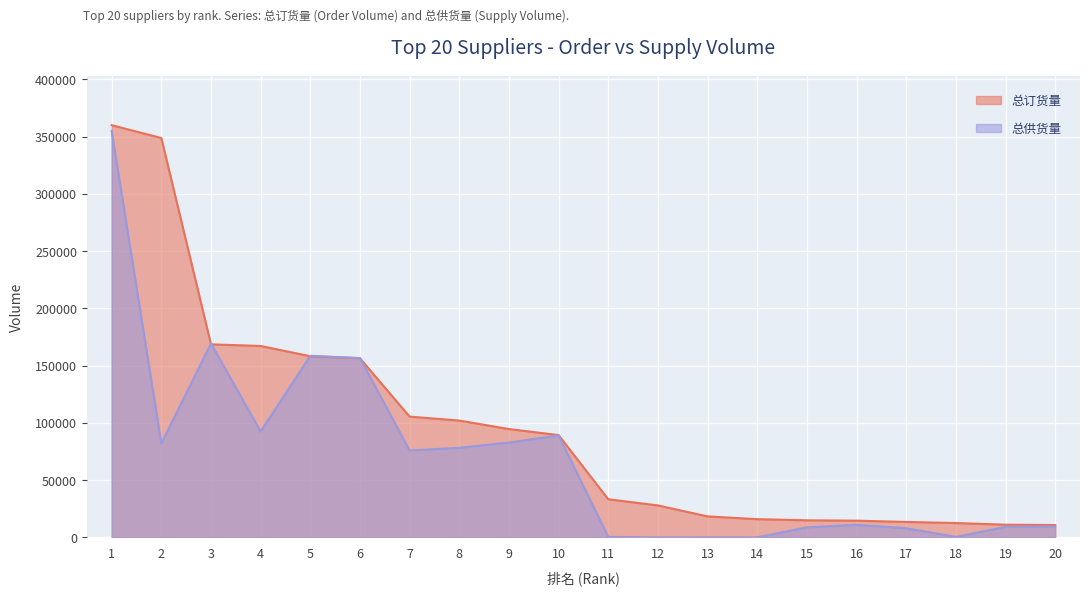

Between 1 and 12, which series saw the biggest shift?

总供货量